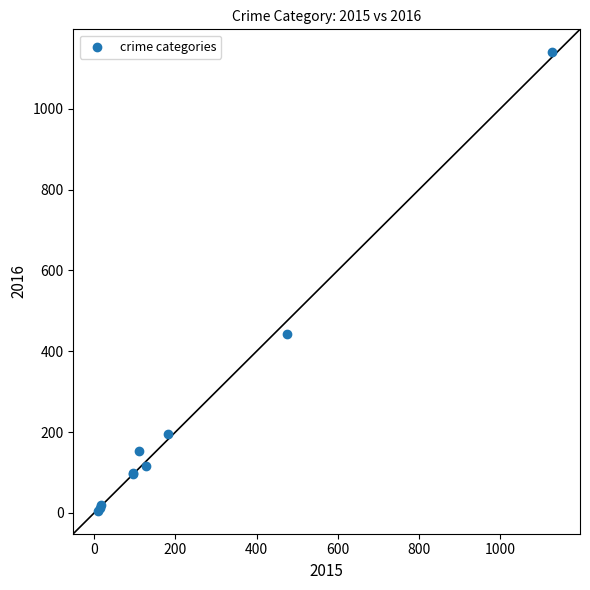

What Y value in the scatter plot is closest to 572?

443